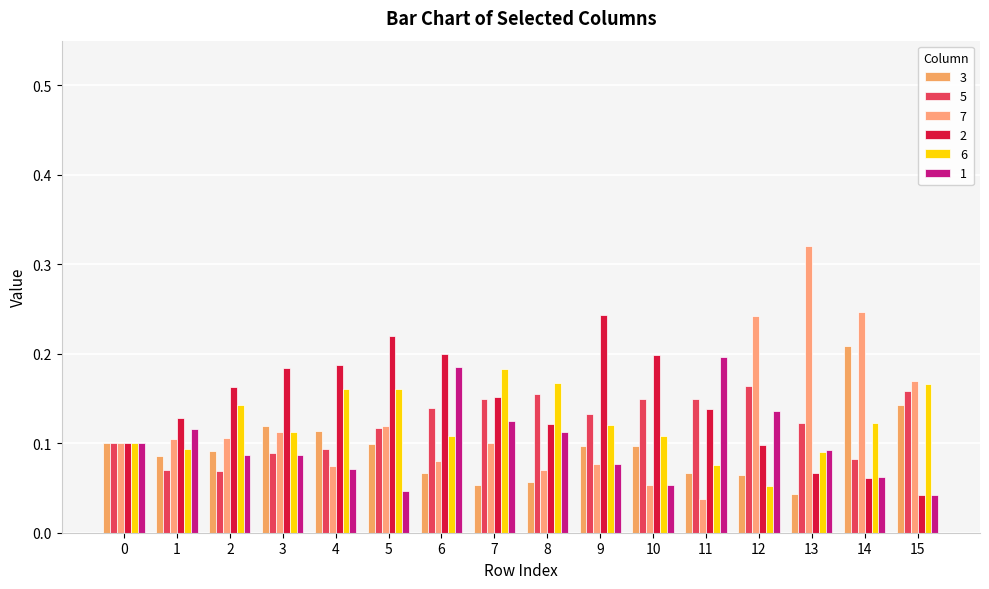

Read the 6 value at 2.

0.1